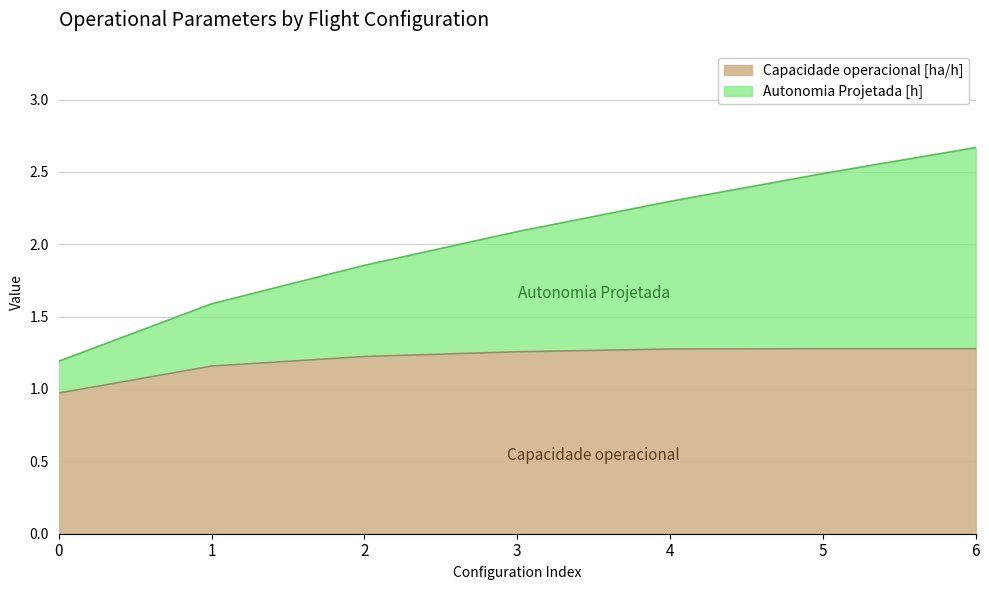

Which category has the highest value in the Autonomia Projetada [h] series?

6